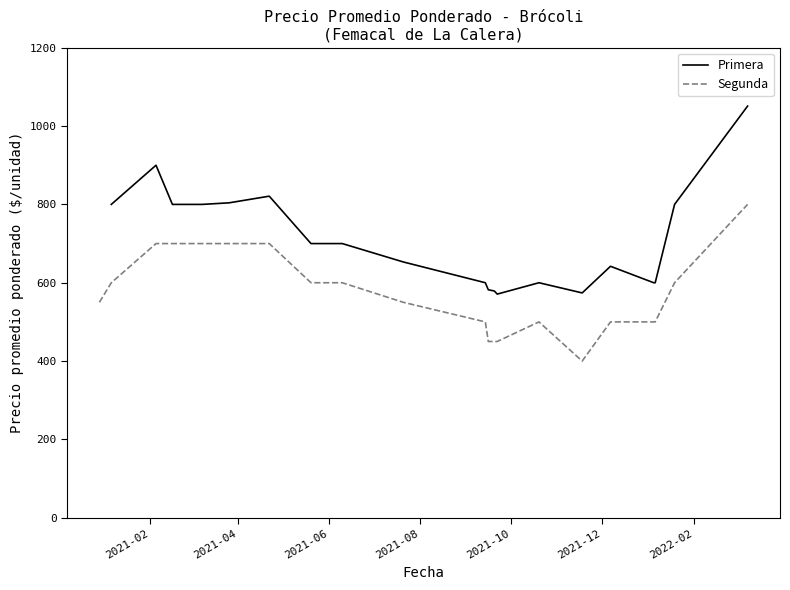

In Segunda, how many points are lower than both neighbors (excluding endpoints)?

1